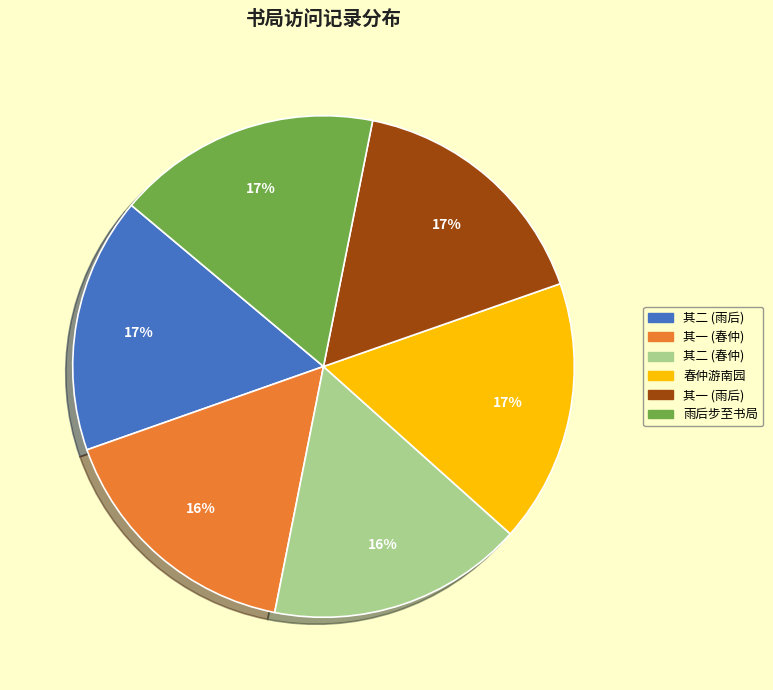

Count the number of slices in the pie.

6